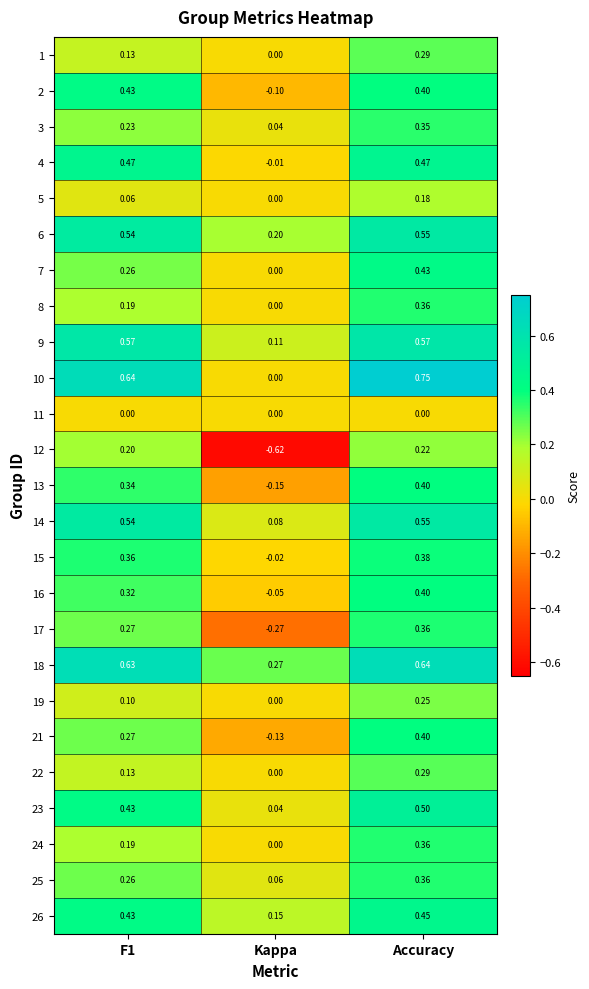

At which label is 6 closest to 0?

Kappa